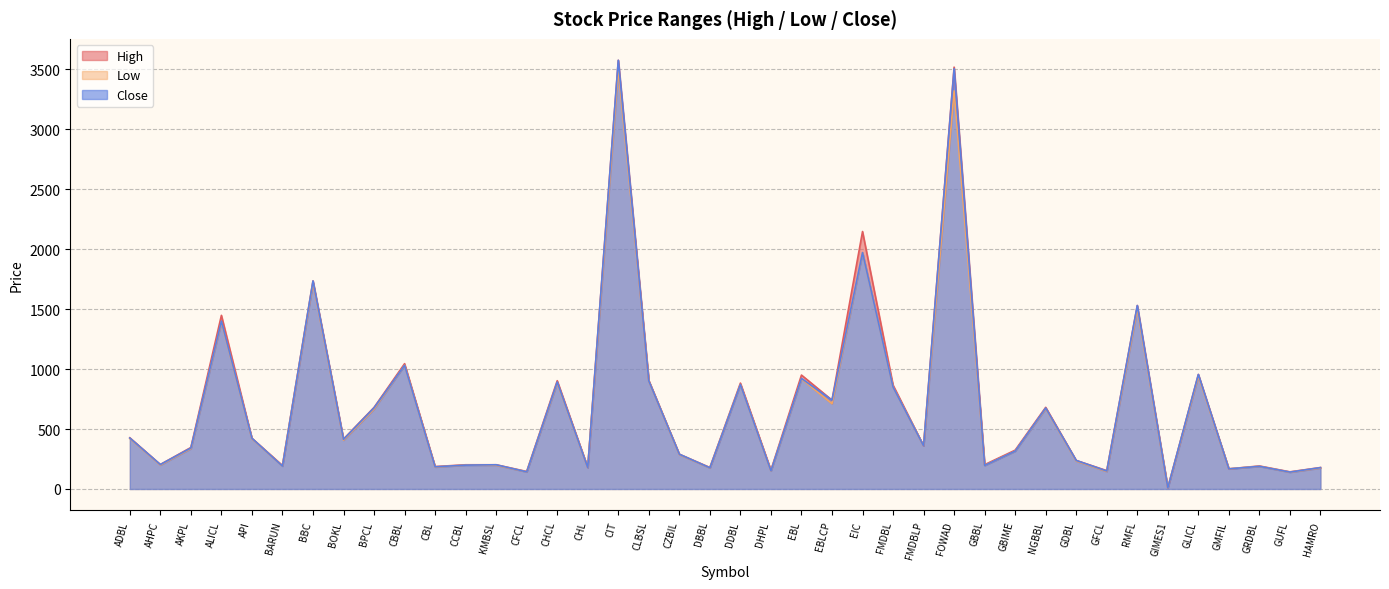

Which series changed the most between GBBL and GIMES1?

High